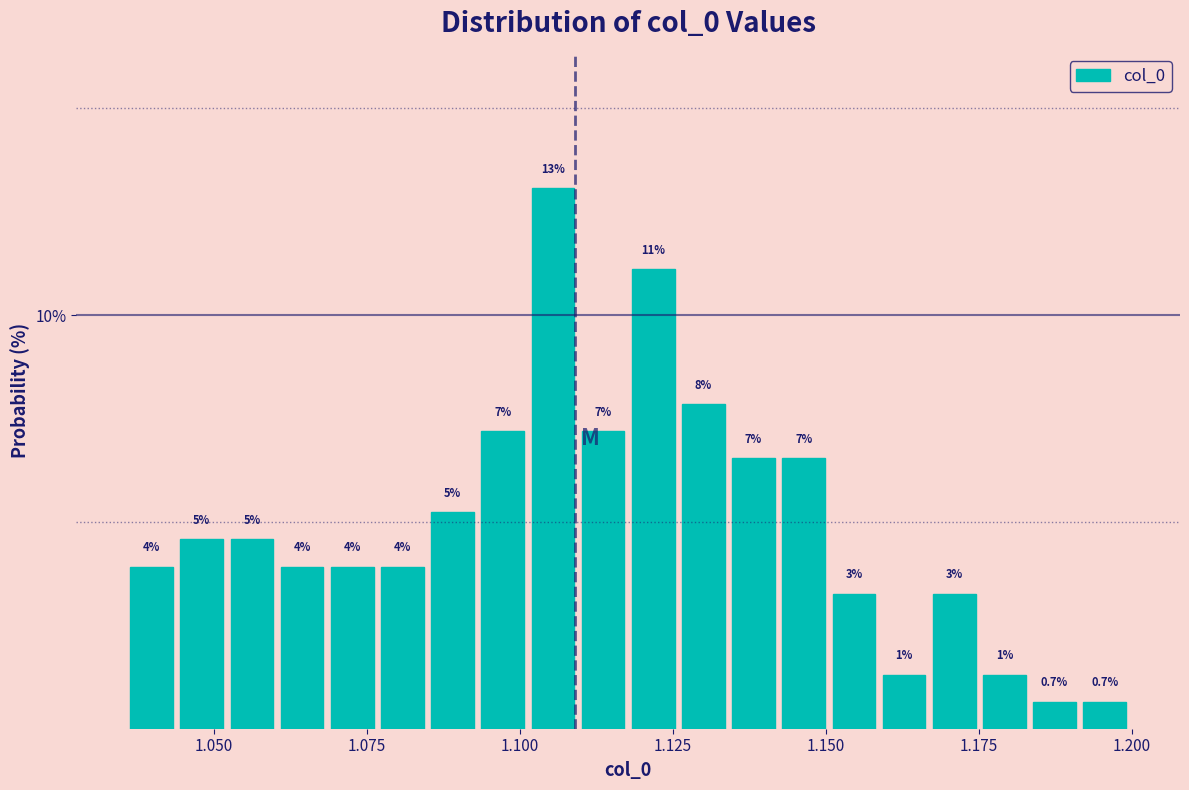

Around what value on the x-axis is the tallest bar? Give the approximate position of its centre, as read against the axis.

1.105